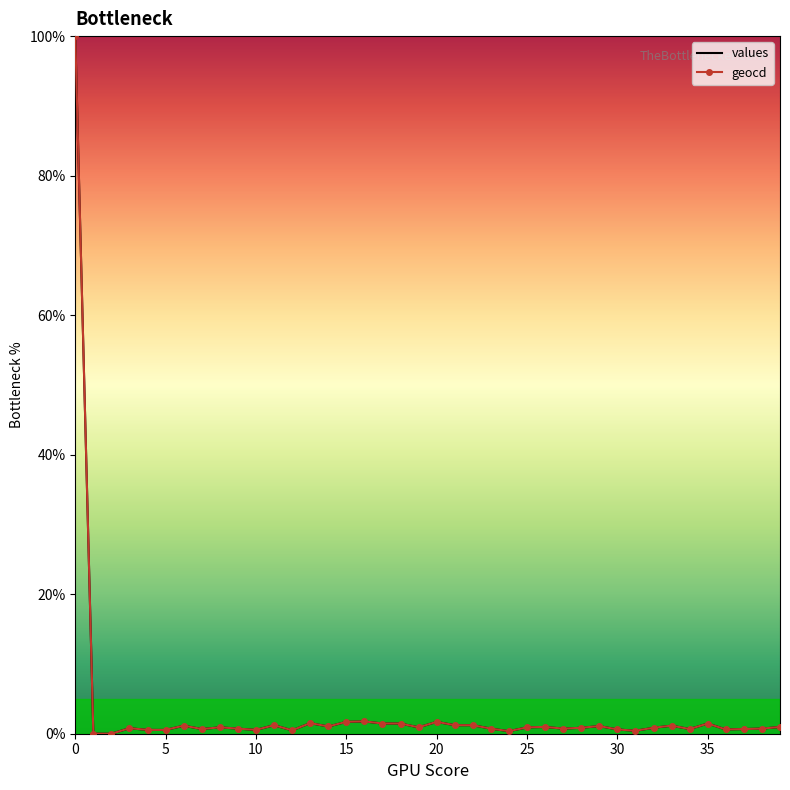

How many values in values are above zero?

38